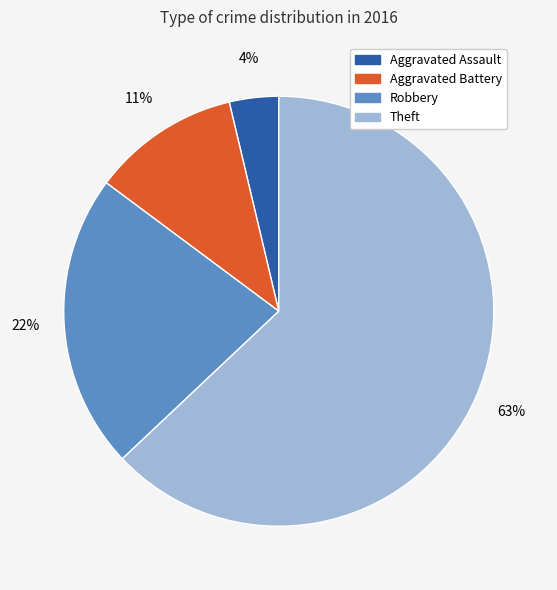

What percentage is the Aggravated Battery slice, to the nearest percent?

11%